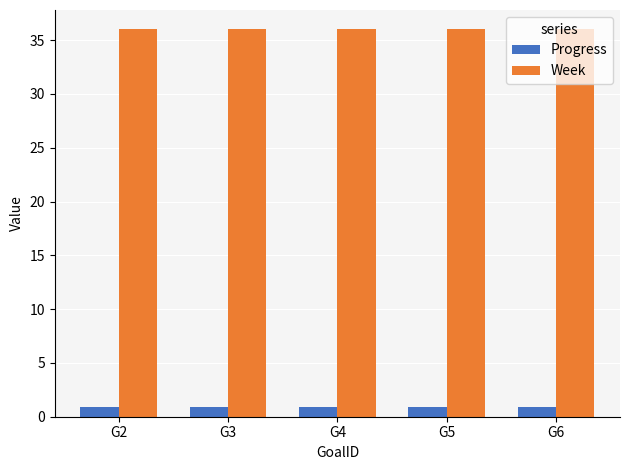

The Progress series shows 0.9 at G2. True or false?

True